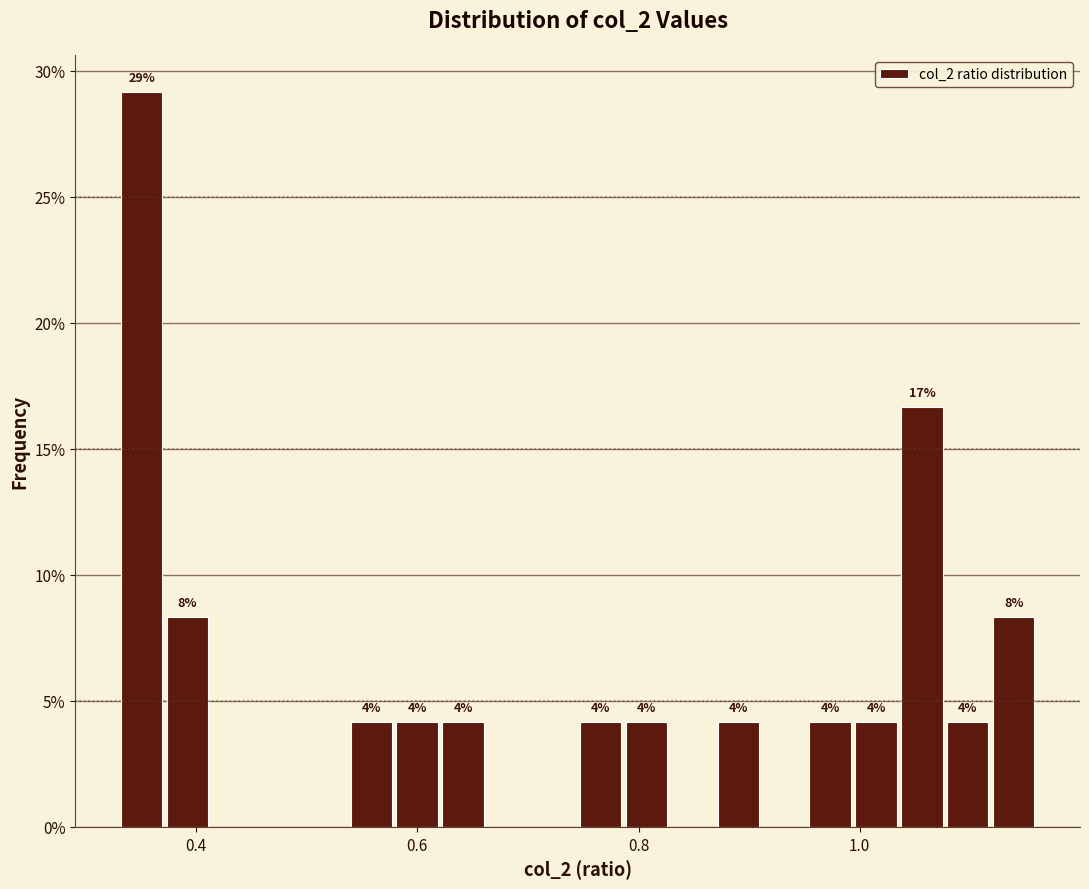

Read against the x-axis, roughly where is the centre of the tallest bar?

0.36